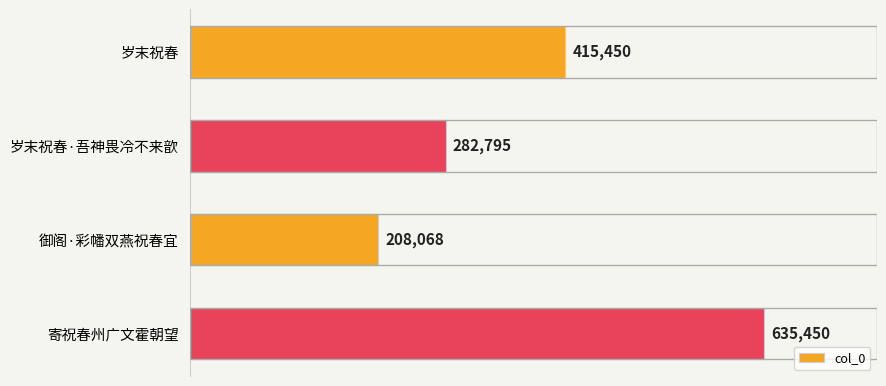

Between 寄祝春州广文霍朝望 and 岁末祝春·吾神畏冷不来歆, which is larger?

寄祝春州广文霍朝望